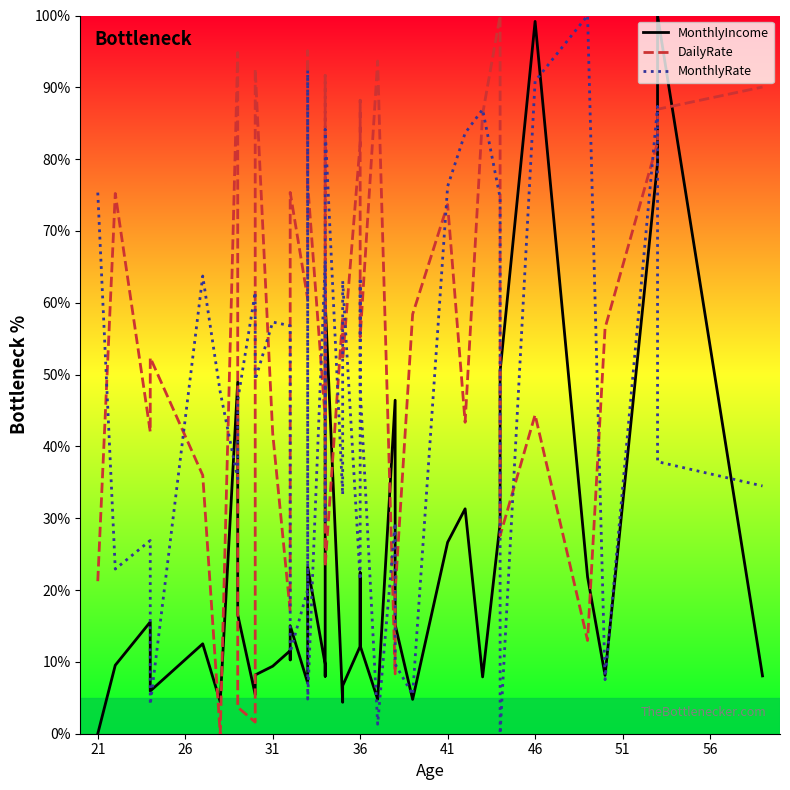

How many interior local peaks does the MonthlyIncome series have?

12